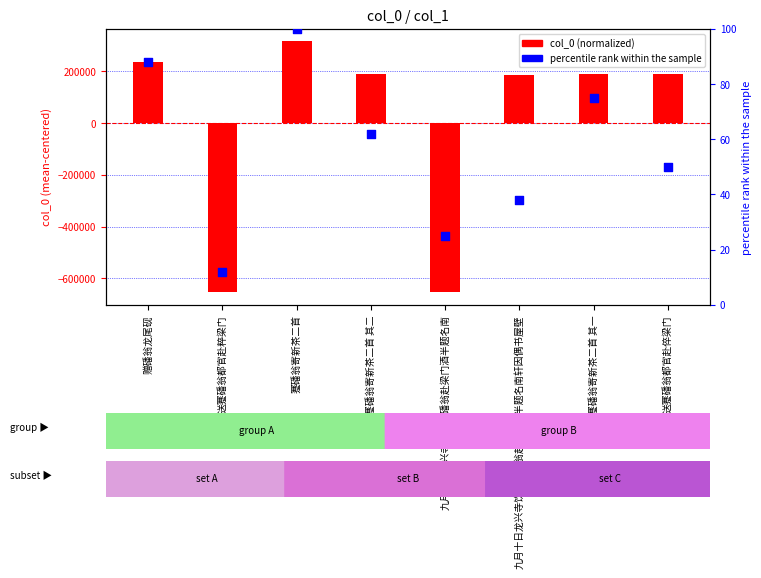

Which series has the largest total across all categories?

percentile rank within the sample